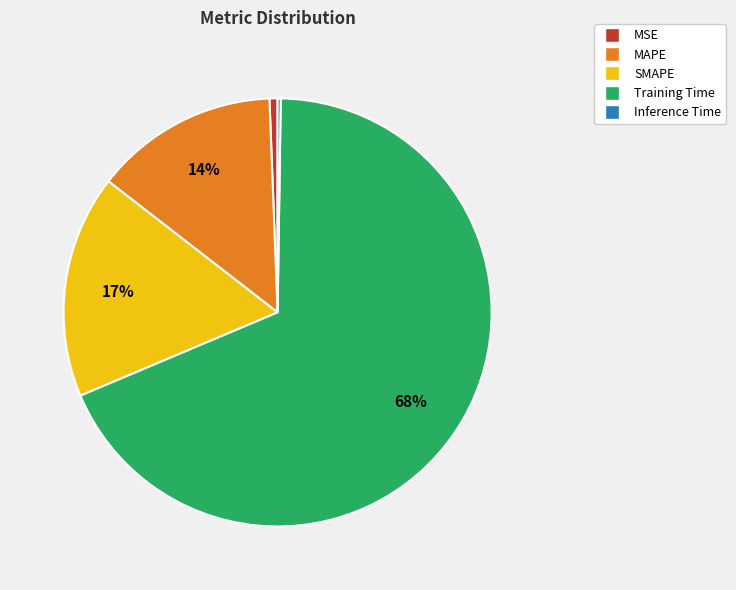

To the nearest percent, what is the combined percentage of Training Time and MSE?

69%